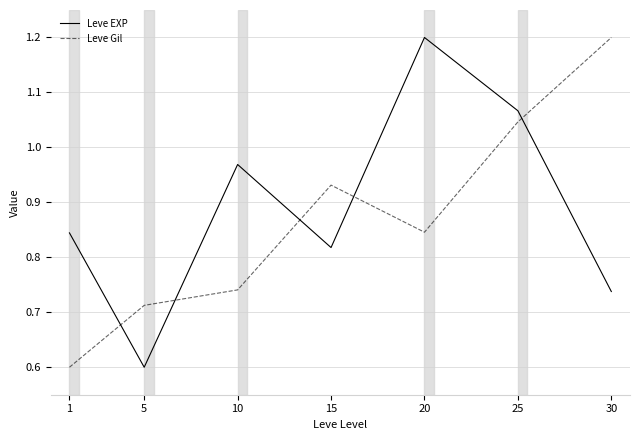

How many times do Leve EXP and Leve Gil cross each other?

5